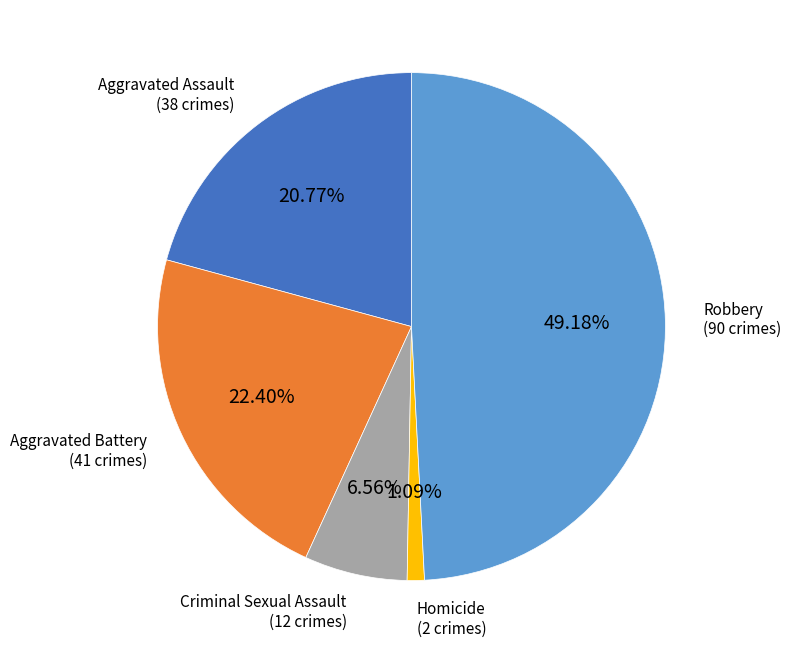

Is there any slice that represents more than half of the pie?

No